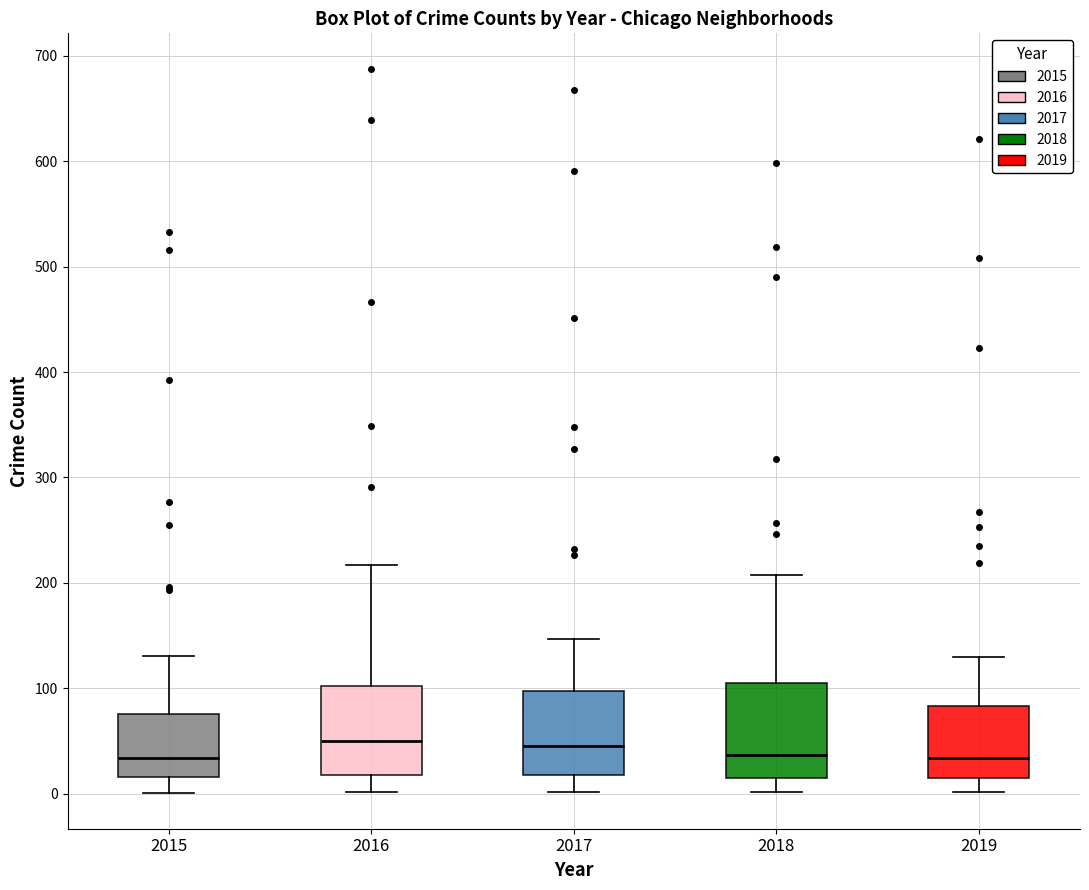

Reading left to right, transcribe this box plot: for each box, give where its median line is, the range the box spans, and where its two whiskers end, as read against the y-axis. The values are not printed on the chart, so give them approximately, as read against the axis.

2015: median 30, box 20 to 80, whiskers 0 to 130
2016: median 50, box 20 to 100, whiskers 0 to 220
2017: median 50, box 20 to 100, whiskers 0 to 150
2018: median 40, box 20 to 110, whiskers 0 to 210
2019: median 30, box 20 to 80, whiskers 0 to 130